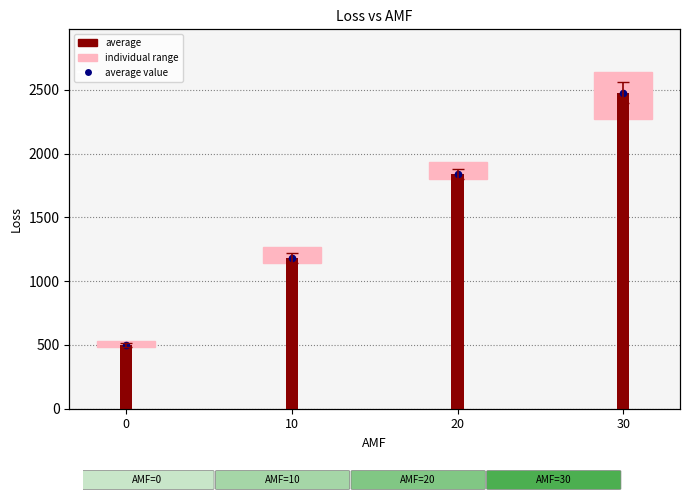

Is the value of average value at 30 greater than the value of average at 10?

Yes